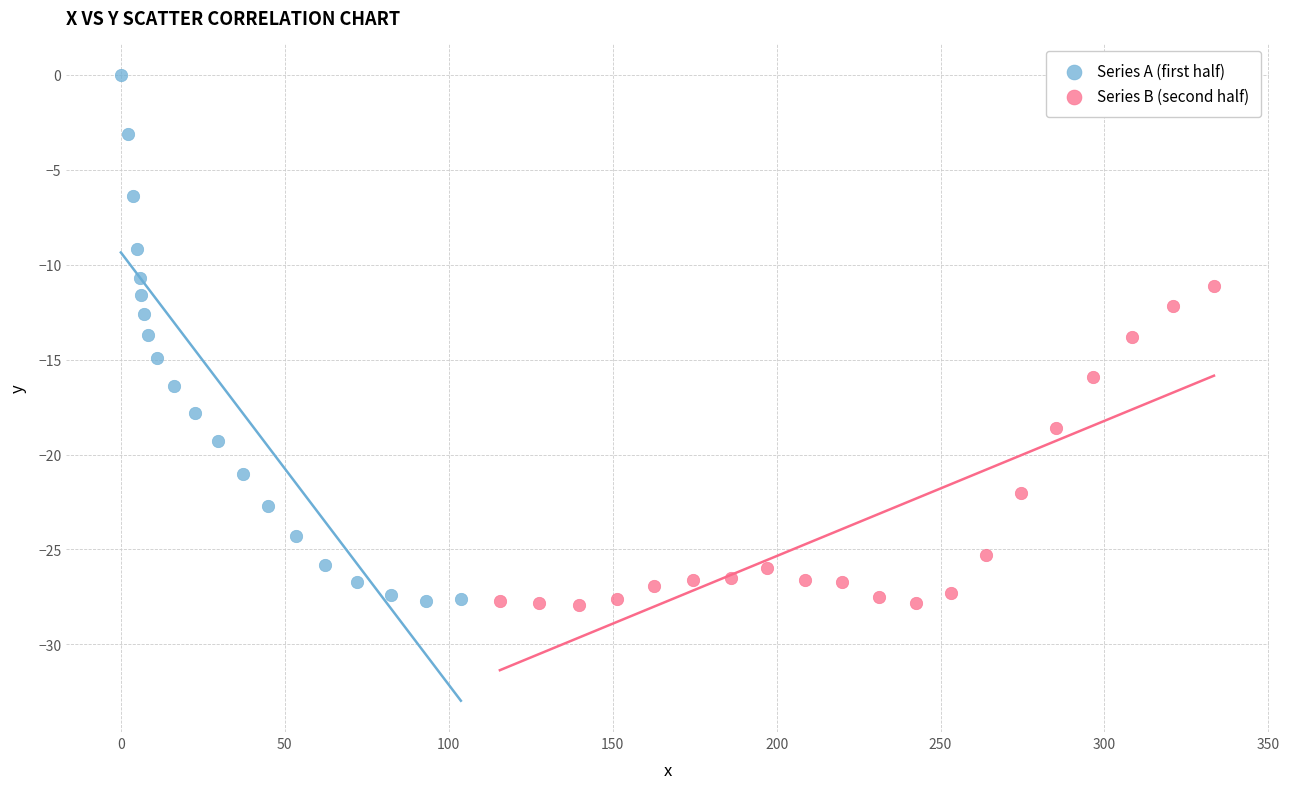

Which series reaches the maximum Y coordinate?

Series A (first half)